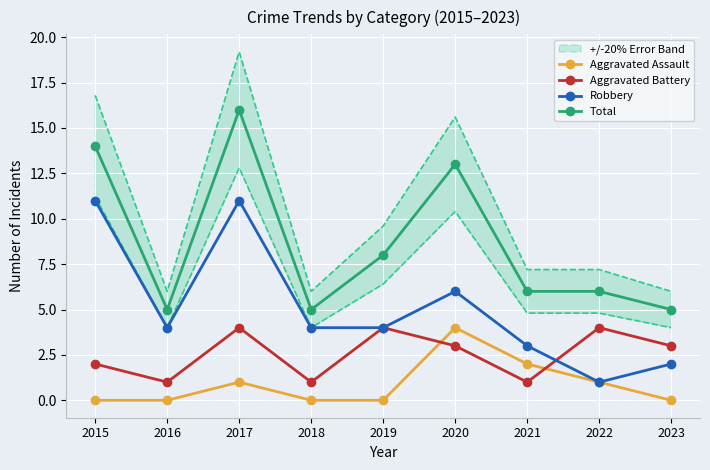

Reading left to right, transcribe all the data shown in this chart.

Aggravated Assault: 0	0	1	0	0	4	2	1	0
Aggravated Battery: 2	1	4	1	4	3	1	4	3
Robbery: 11	4	11	4	4	6	3	1	2
Total: 14	5	16	5	8	13	6	6	5